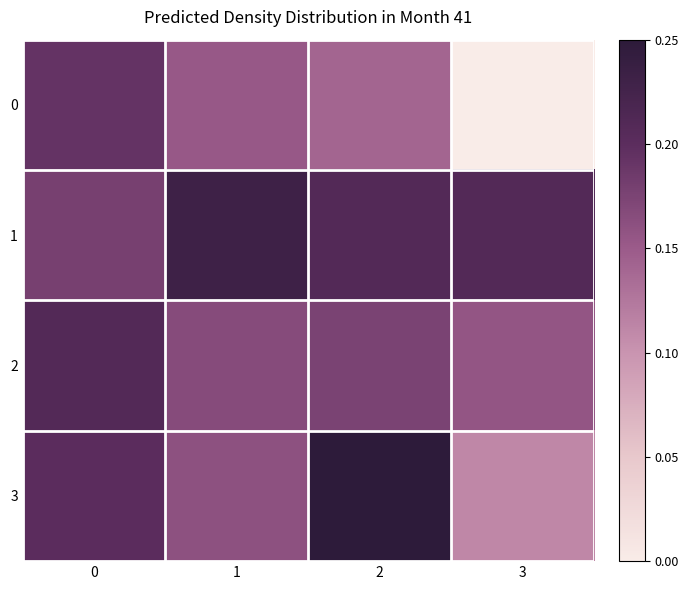

Reading right to left, extract all data points from this chart.

0: 3=0.0	2=0.6	1=0.6	0=0.8
1: 3=0.8	2=0.8	1=0.9	0=0.7
2: 3=0.6	2=0.7	1=0.7	0=0.8
3: 3=0.4	2=1.0	1=0.6	0=0.8